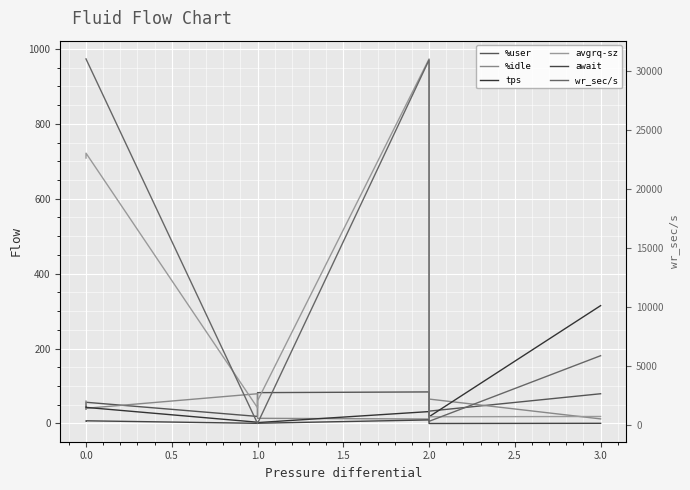

True or false: tps has a value of 4.1 at 1.0.

False